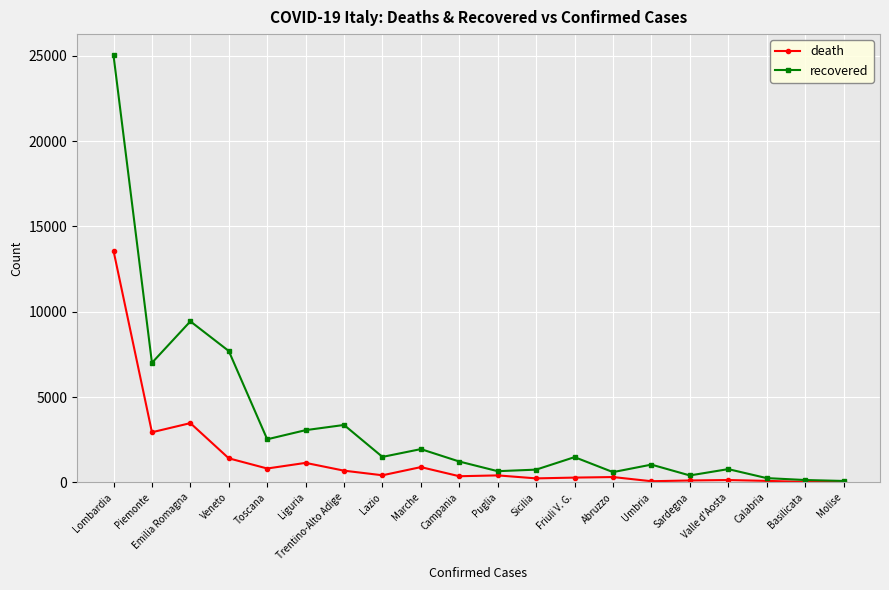

The value of death at Piemonte is 1610. True or false?

False